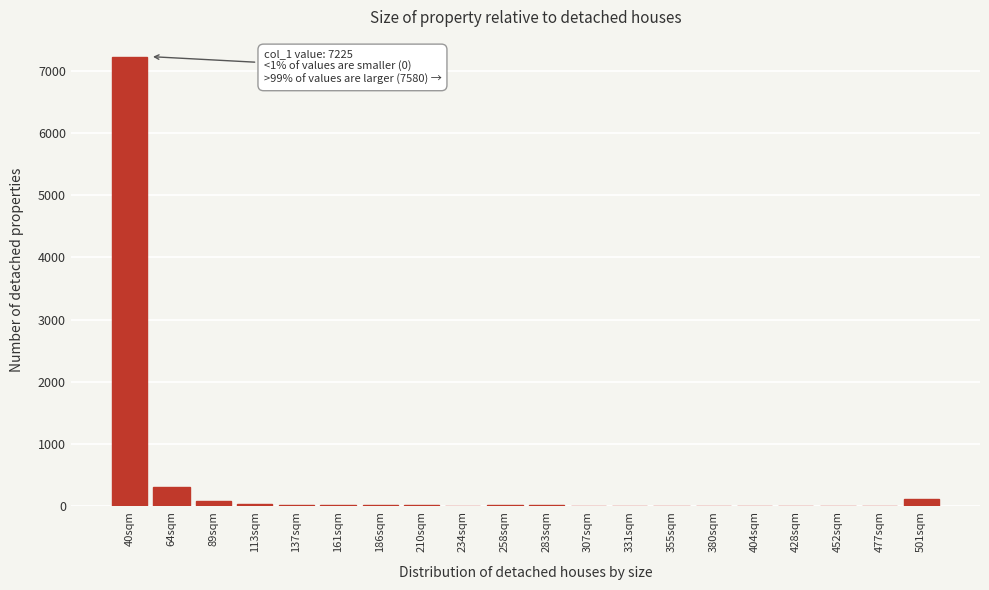

At which label is the value closest to 3613?

64sqm